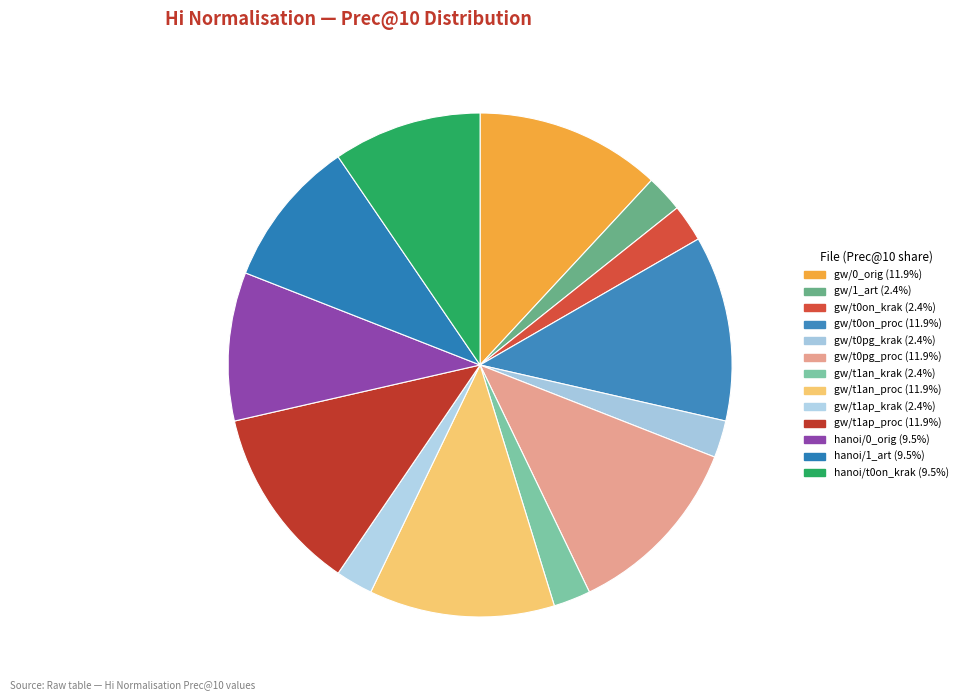

To the nearest percent, what is the difference between the largest and smallest slice percentages?

10%